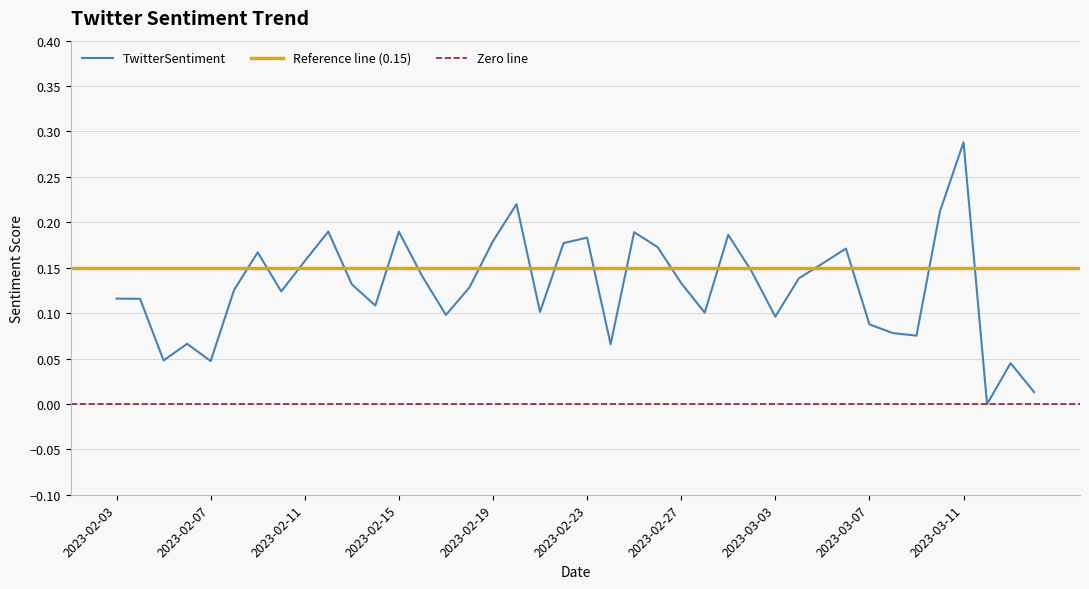

Count the number of values greater than 0.

39